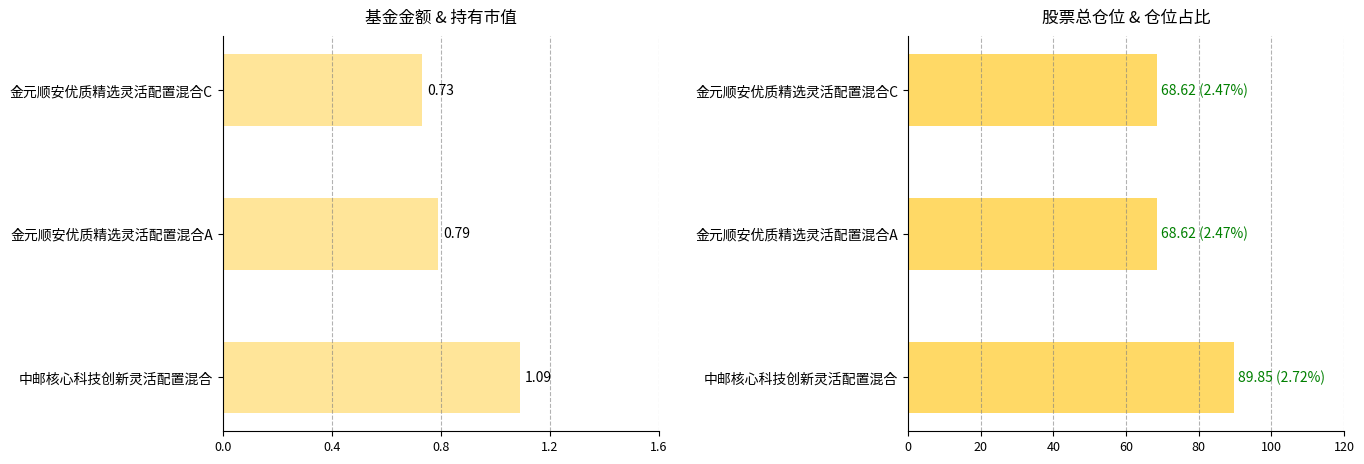

What is the approximate value of 股票总仓位 at 中邮核心科技创新灵活配置混合?

89.8